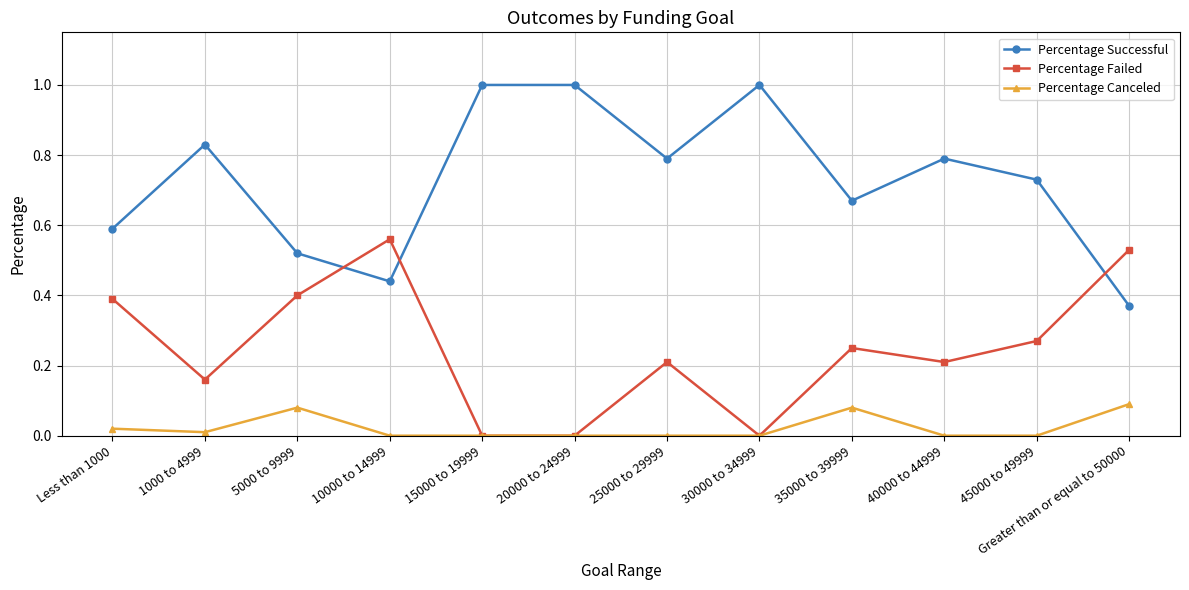

At which label does Percentage Failed reach its peak?

10000 to 14999